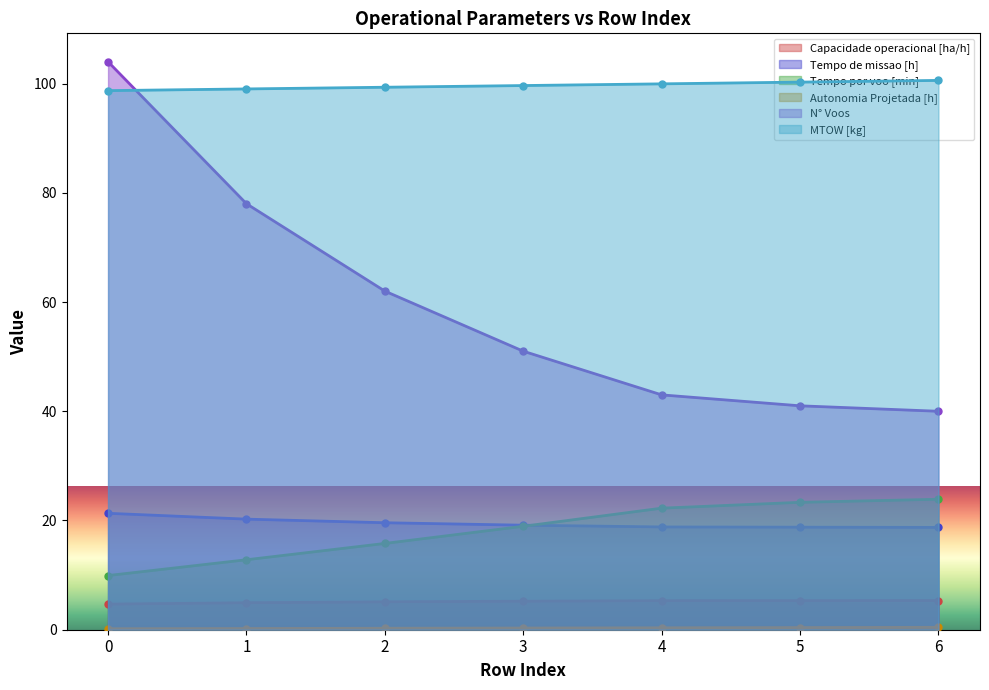

At which label is N° Voos closest to 72?

1